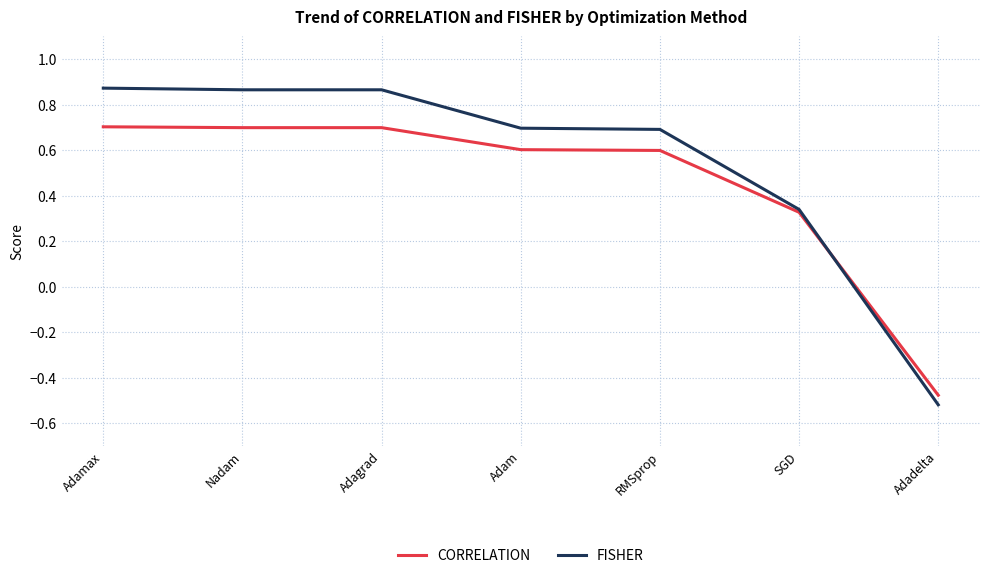

Which series has the largest total across all categories?

FISHER